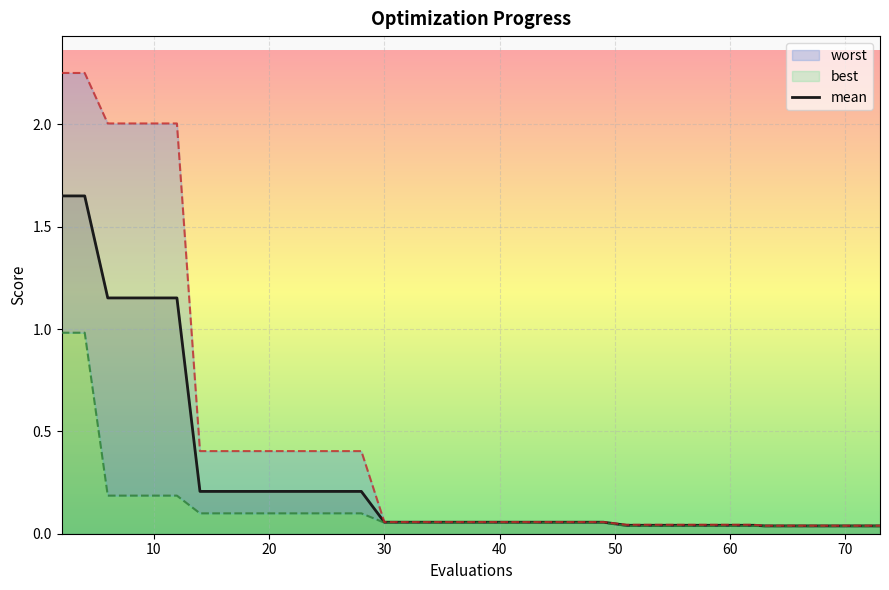

True or false: best and mean cross at least once.

False